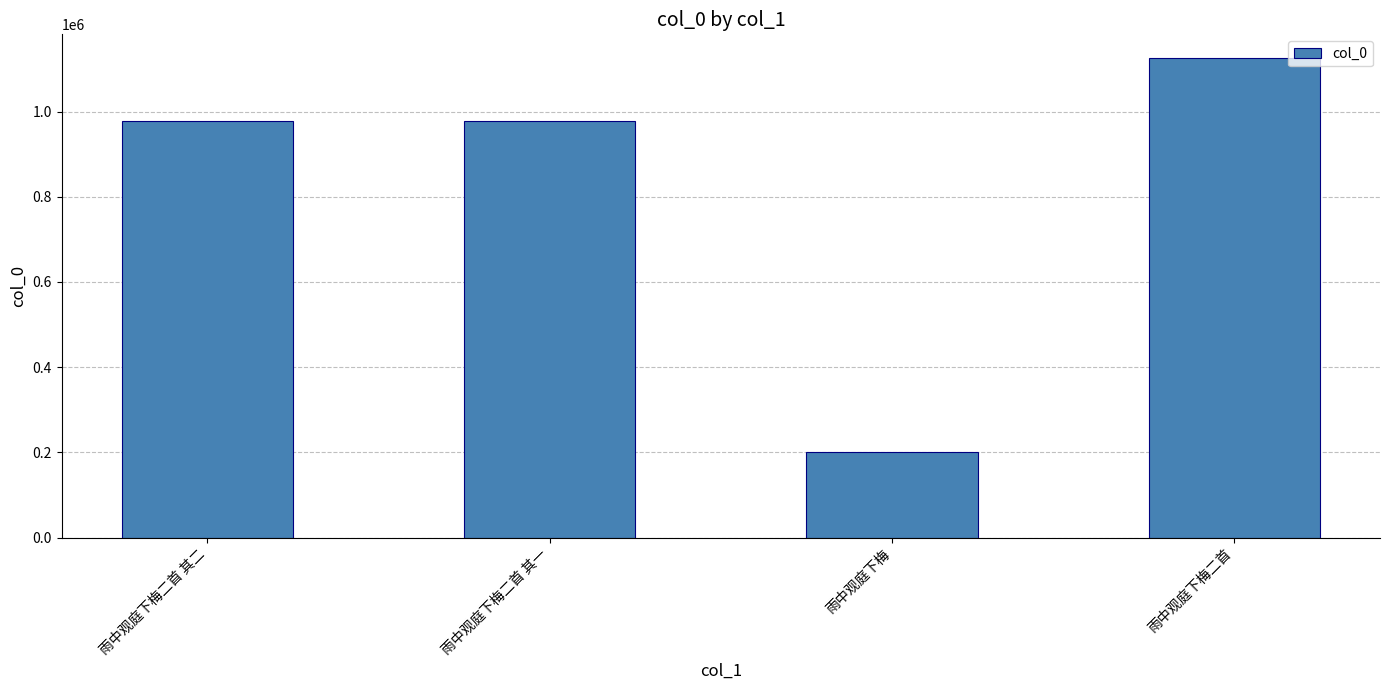

True or false: the data shows 314809 at 雨中观庭下梅二首 其二.

False